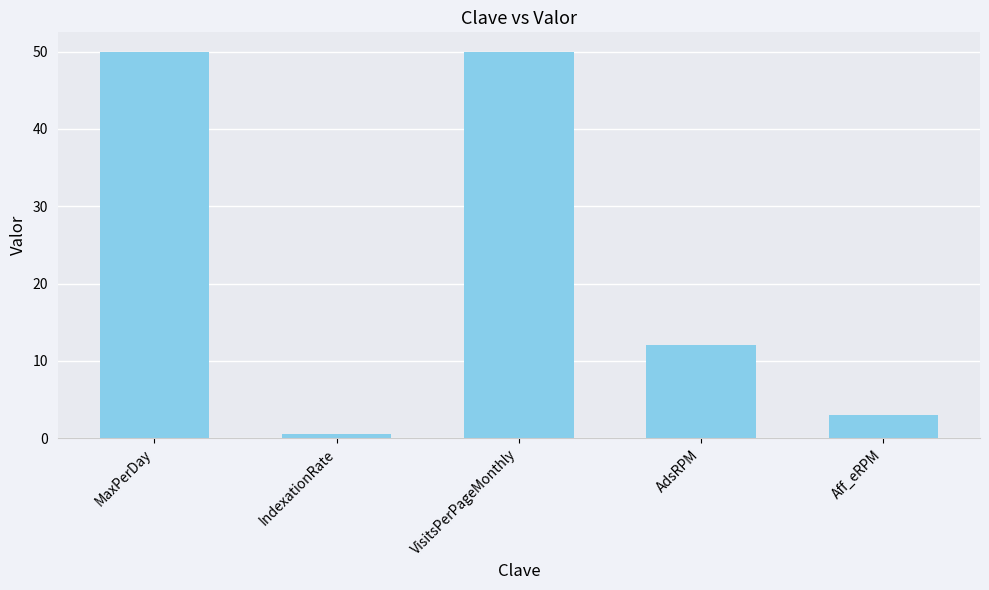

What is the change in value from AdsRPM to Aff_eRPM?

-9.0